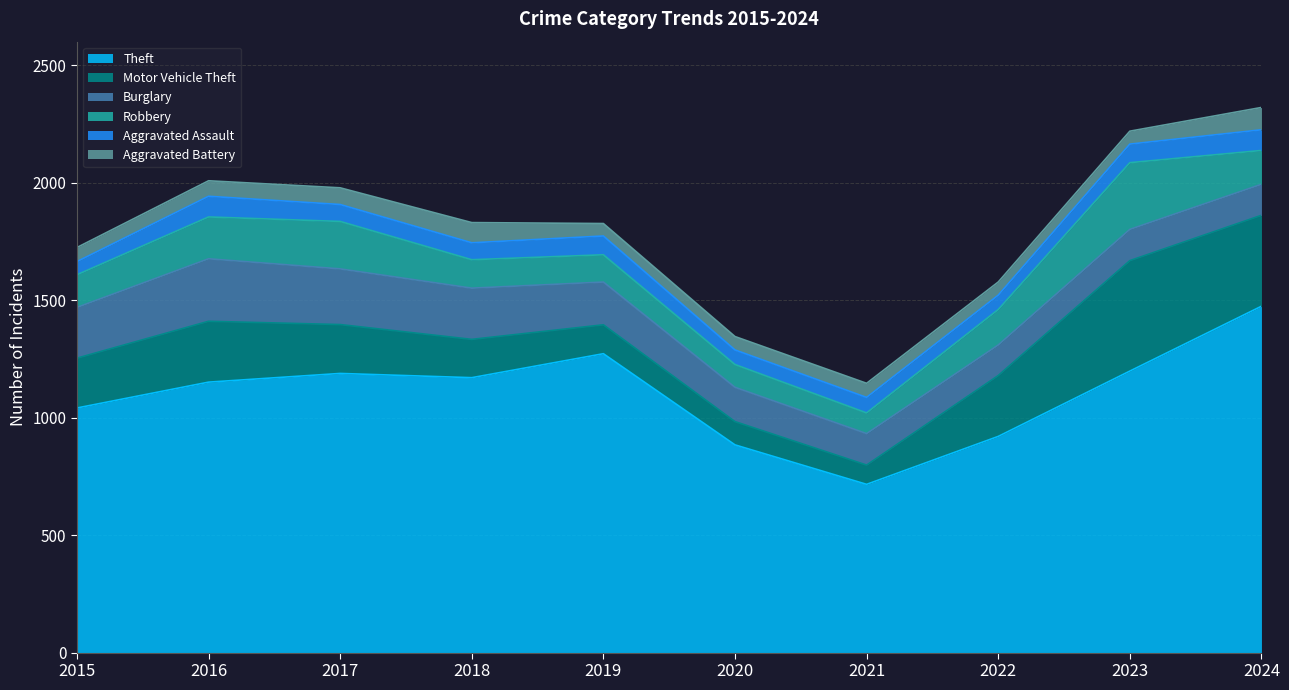

Which series has the largest total across all categories?

Theft